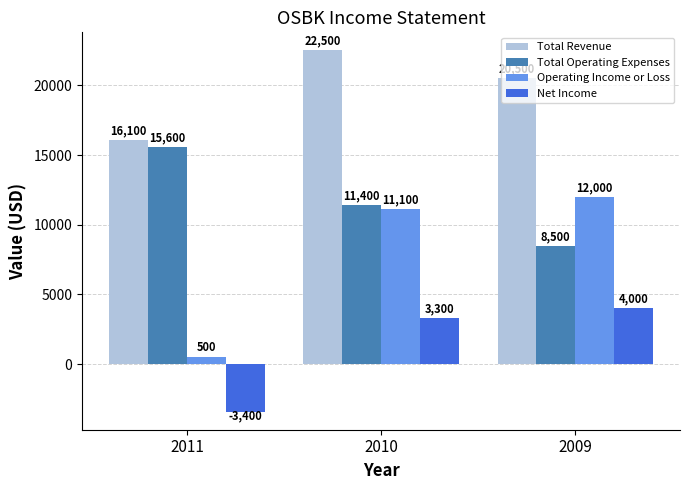

What are all the series names shown in the legend?

Total Revenue, Total Operating Expenses, Operating Income or Loss, Net Income